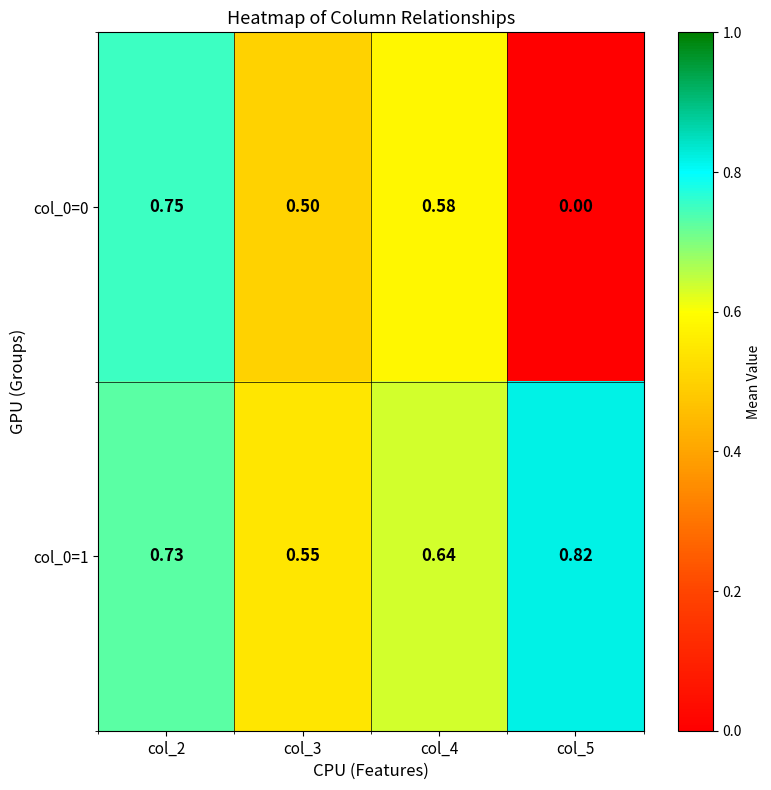

Is the value of col_0=0 at col_4 greater than the value of col_0=1 at col_4?

No